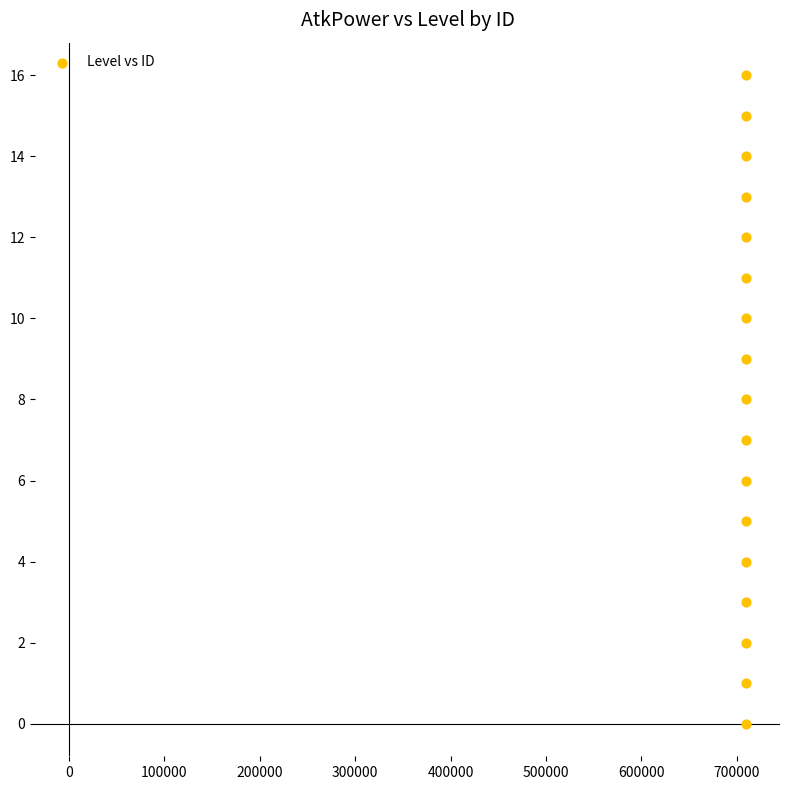

What is the range of Y values (max minus min)?

16